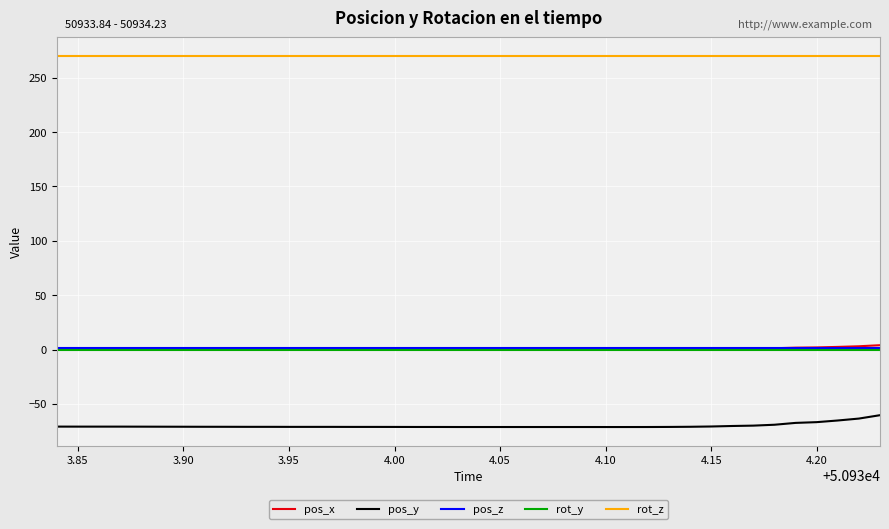

What is the greatest value displayed?

270.0